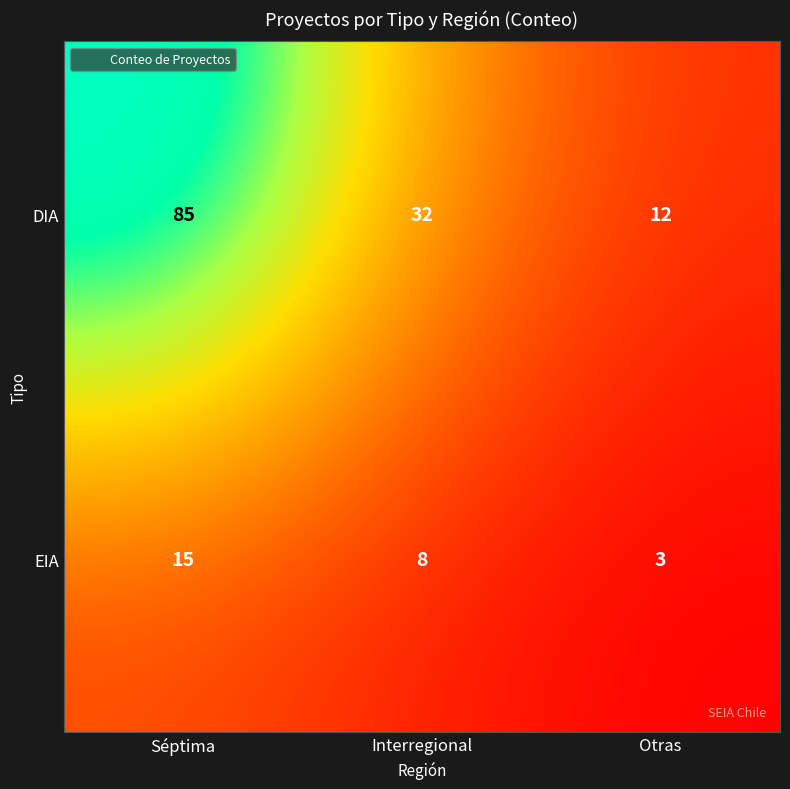

True or false: DIA has a value of 32 at Interregional.

True